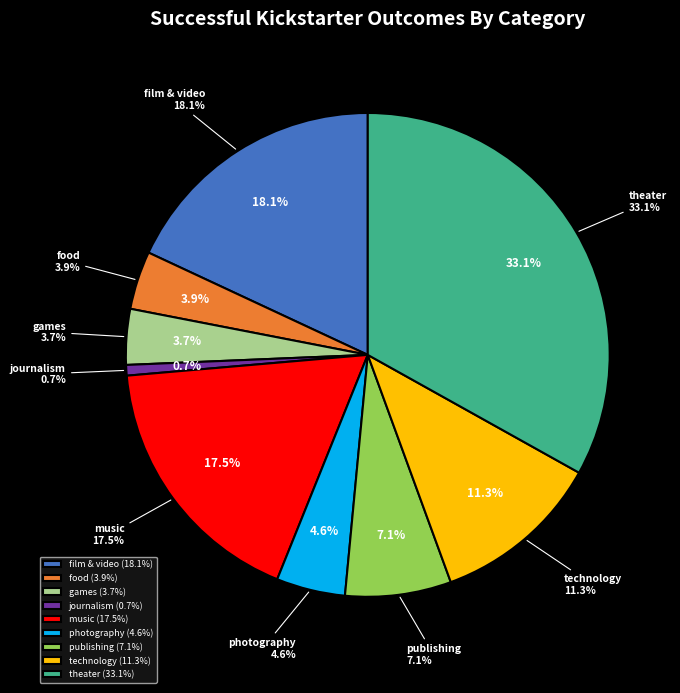

The games slice represents 1% of the pie. True or false?

False